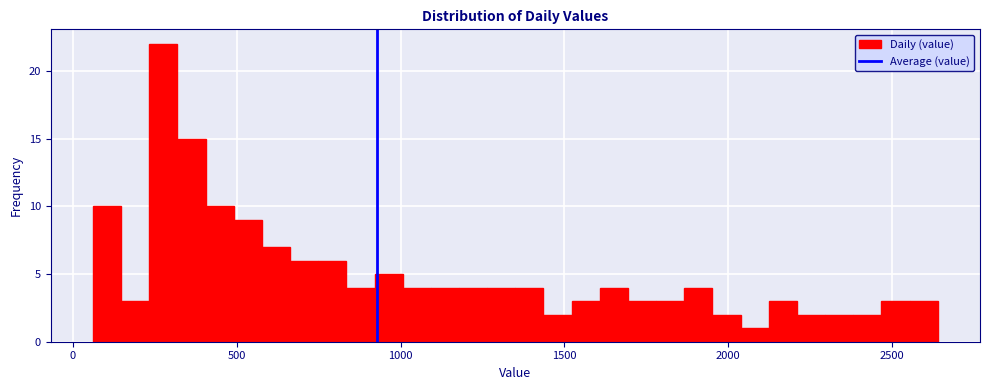

Around what value on the x-axis is the tallest bar? Give the approximate position of its centre, as read against the axis.

300